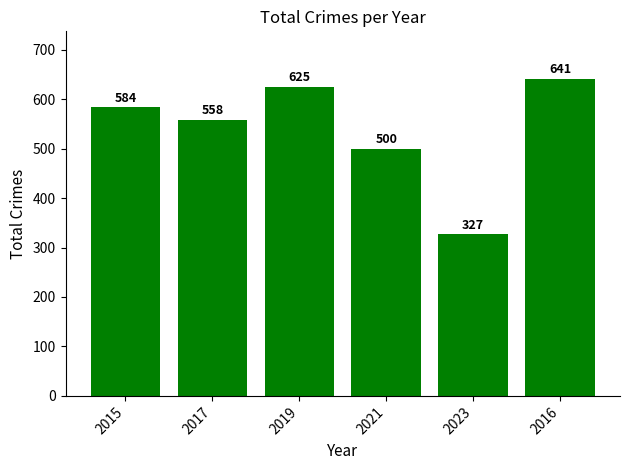

Reading left to right, list all the values displayed in this chart.

584	558	625	500	327	641